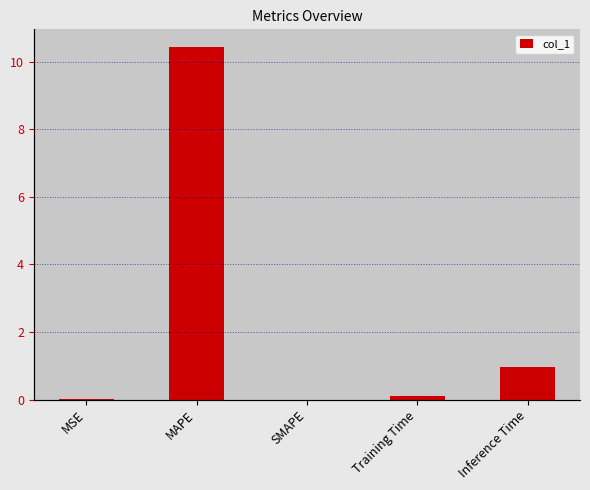

At which category does the chart reach its peak across all series?

MAPE